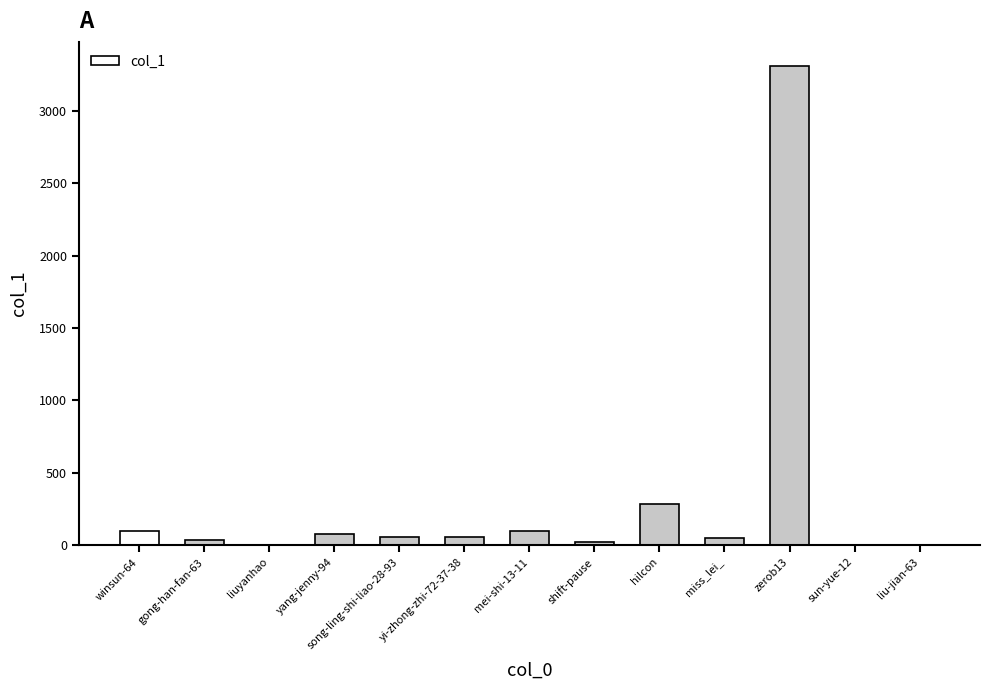

How many series are shown in this chart?

1